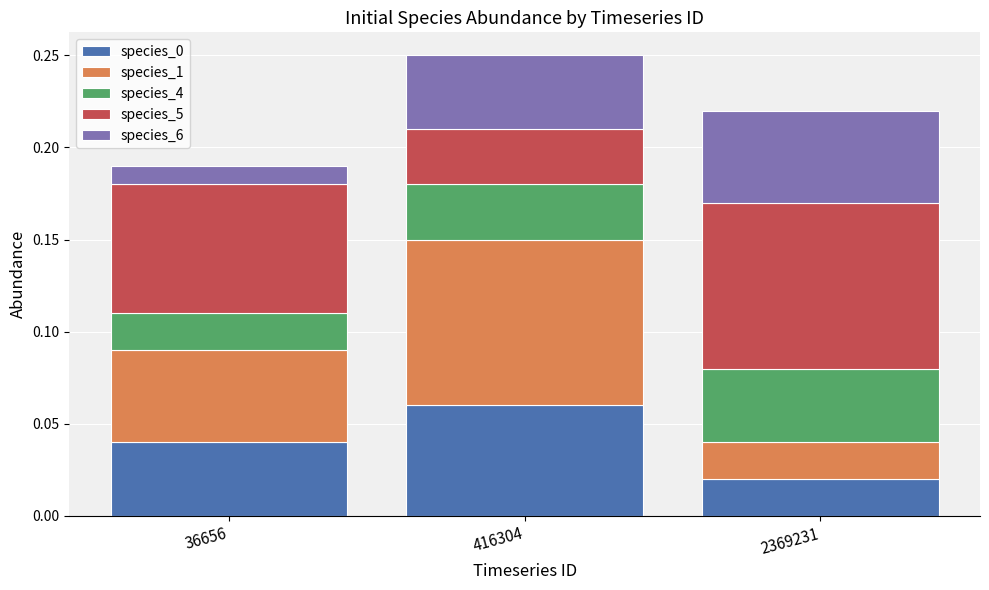

Count the number of data series in this chart.

5